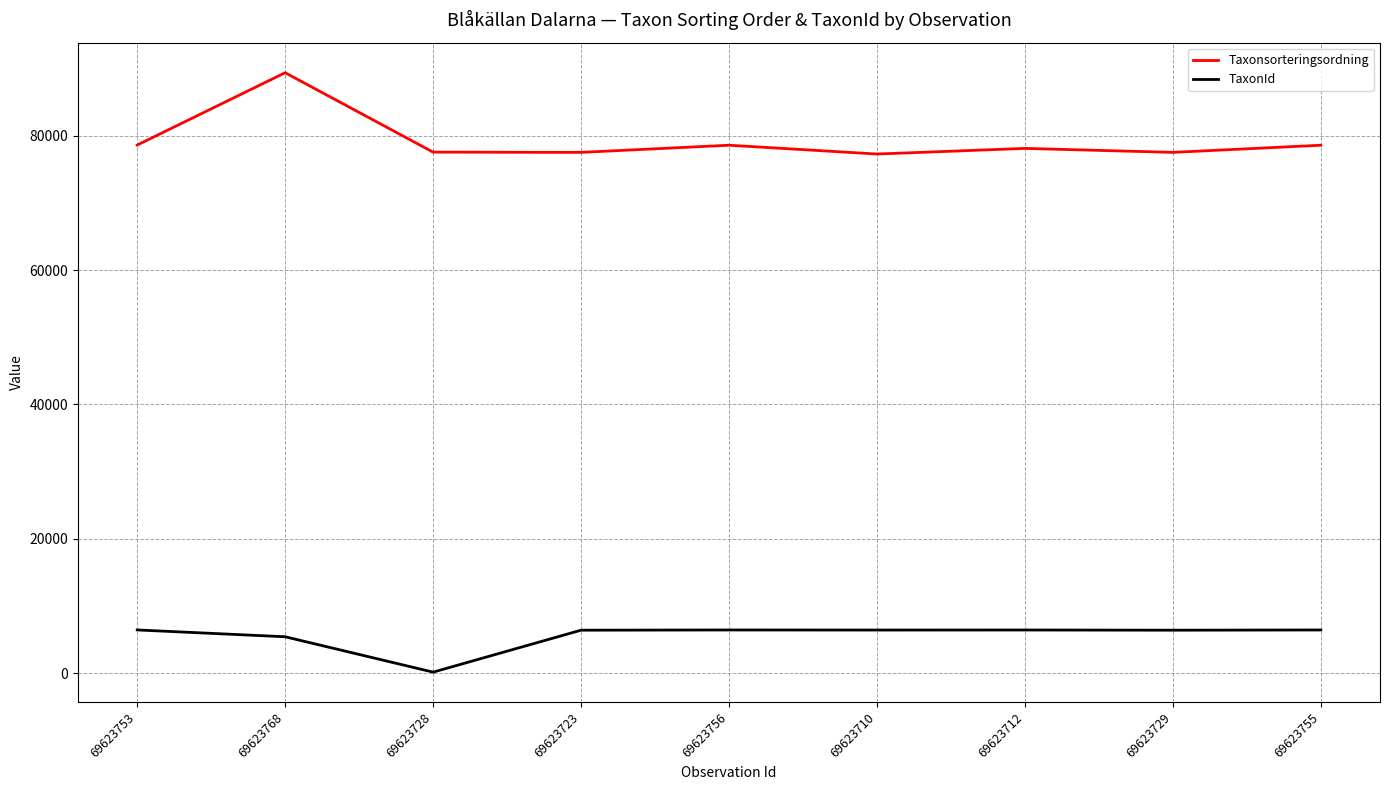

What is the difference between the second highest and minimum values in the TaxonId series?

6273